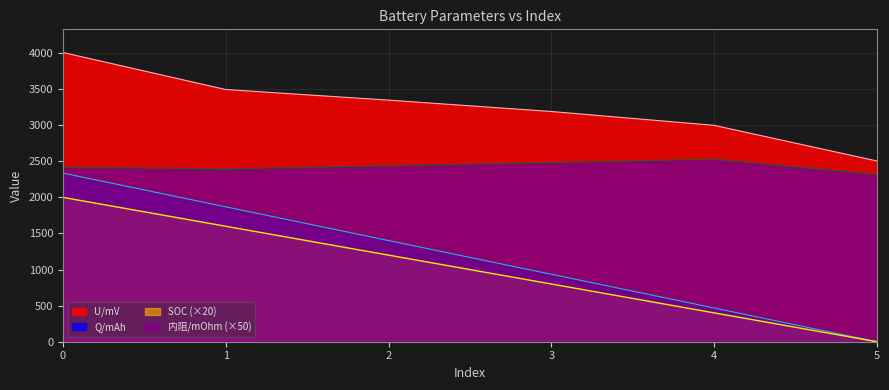

Which series has the largest total across all categories?

U/mV